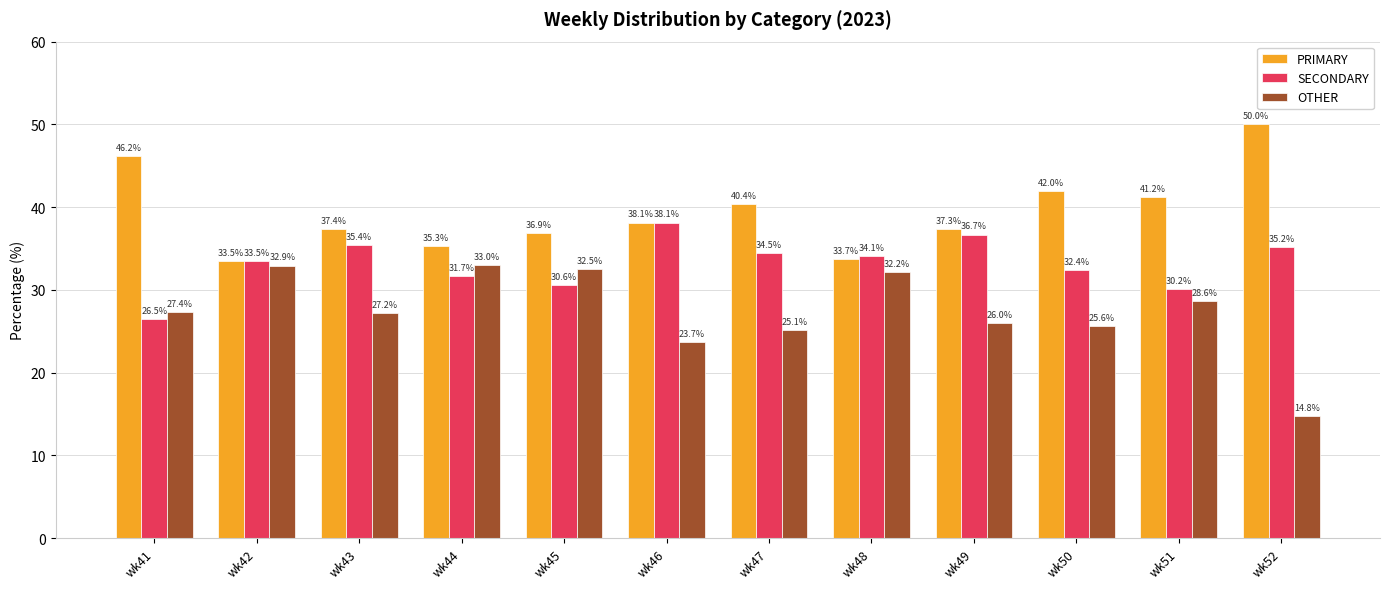

The value of PRIMARY at wk42 is 33.5. True or false?

True